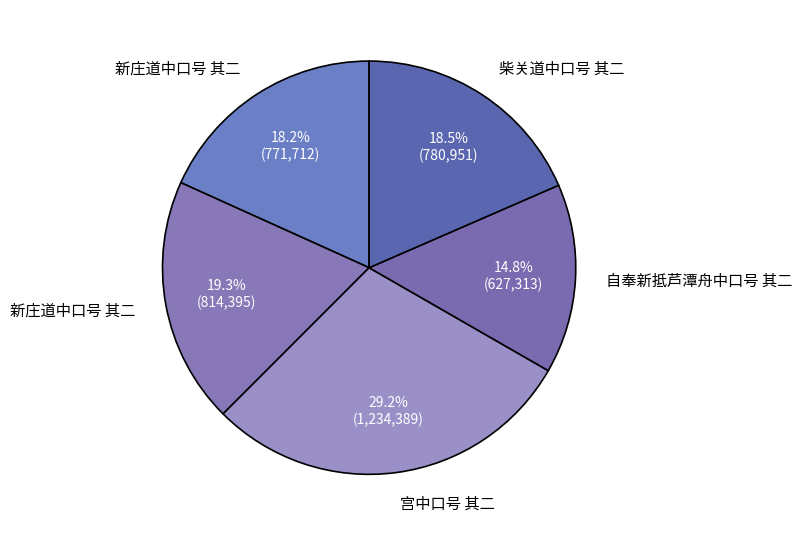

How many segments does this pie chart have?

5